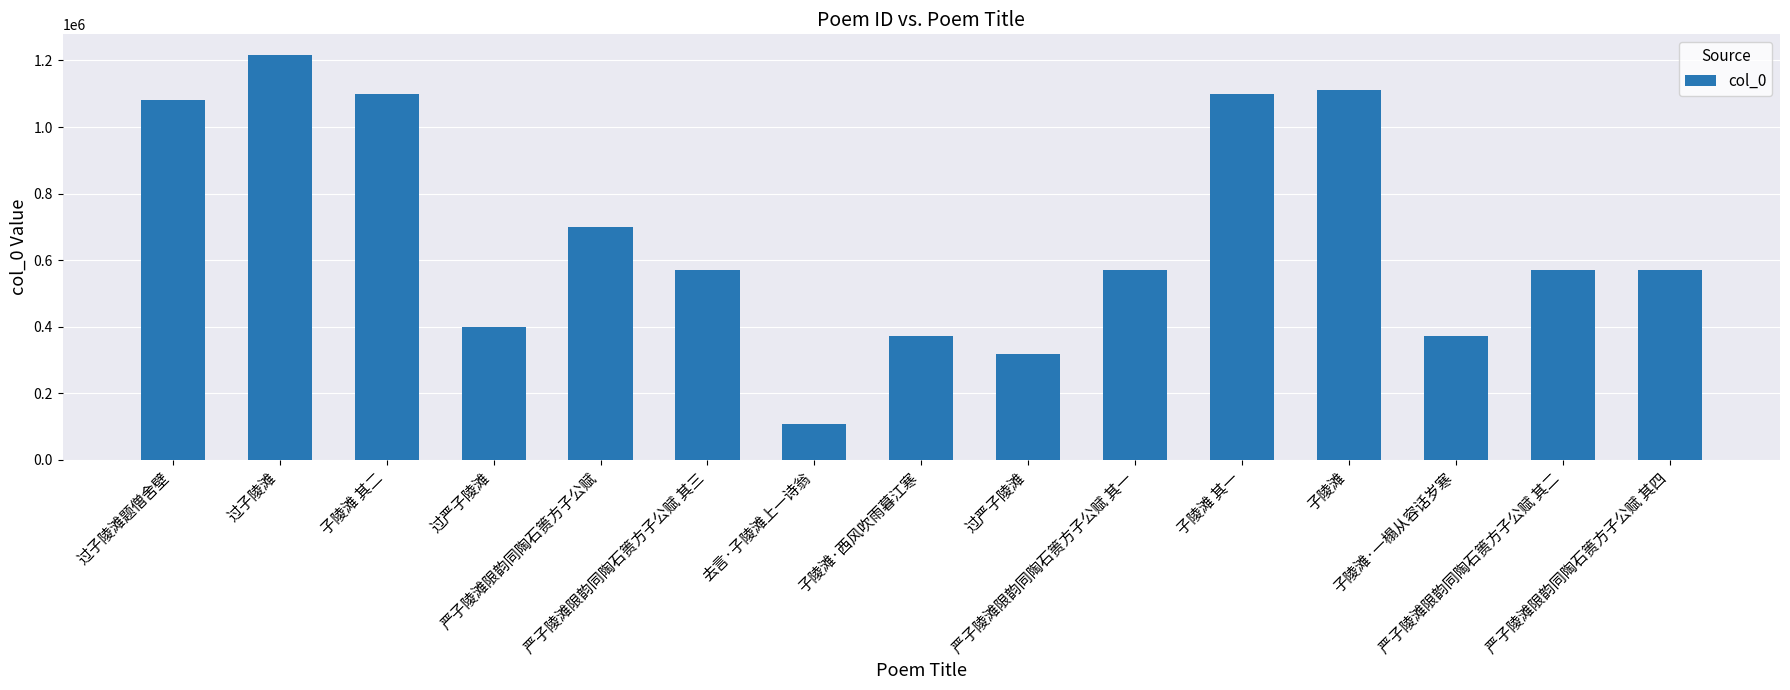

Count the number of data series in this chart.

1